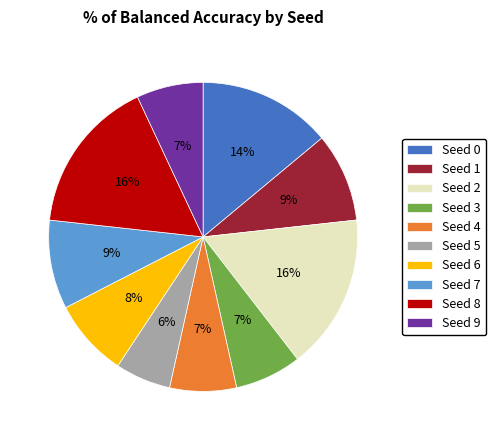

To the nearest percent, what percentage of the pie is Seed 3?

7%